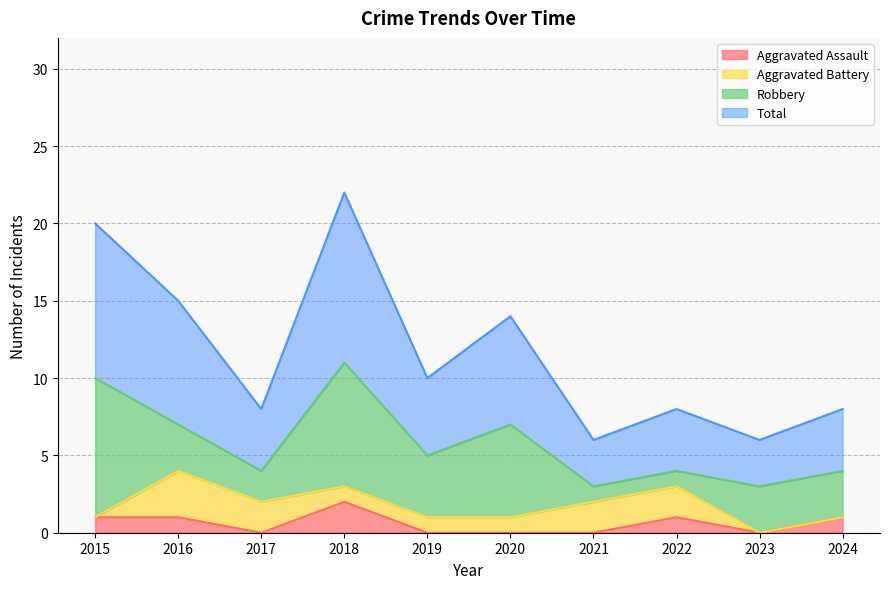

Which series has the largest total across all categories?

Total